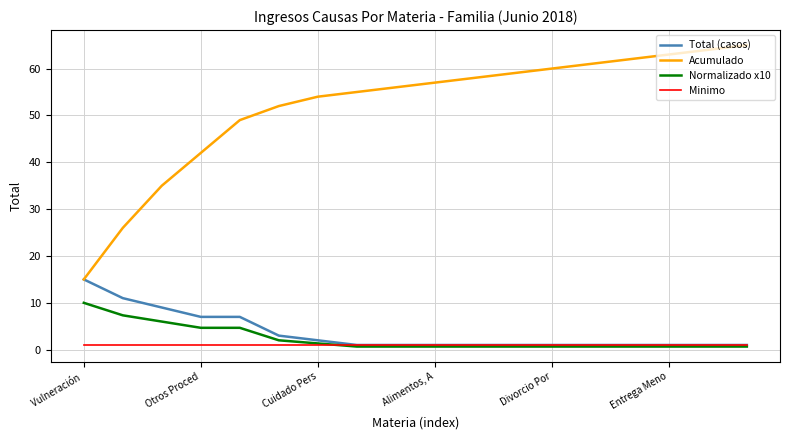

Which series has the largest total across all categories?

Acumulado